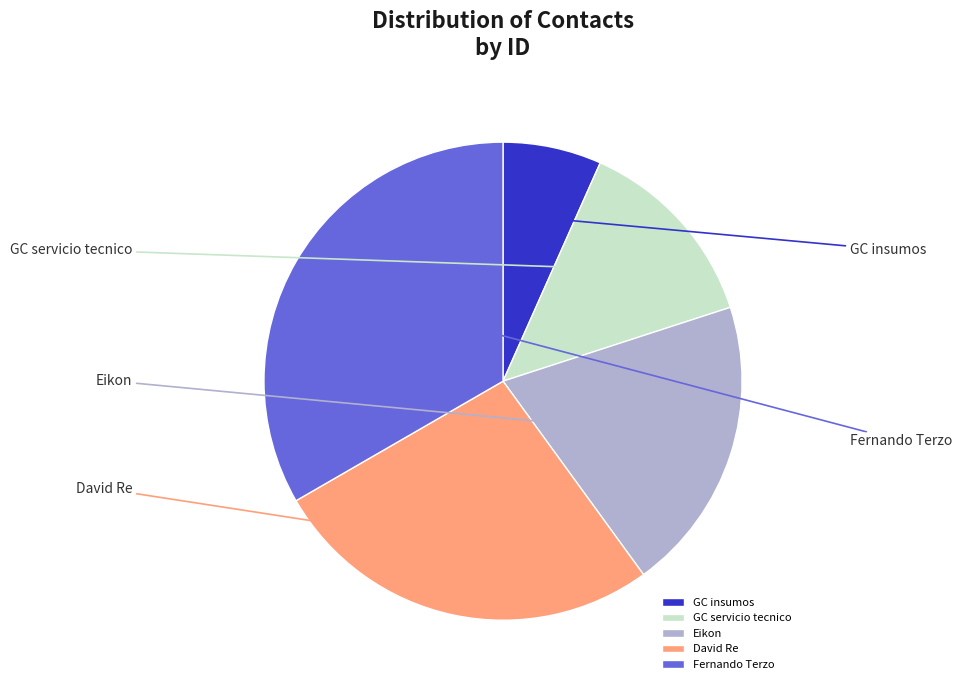

Is it true that Eikon is 8% of the pie?

False